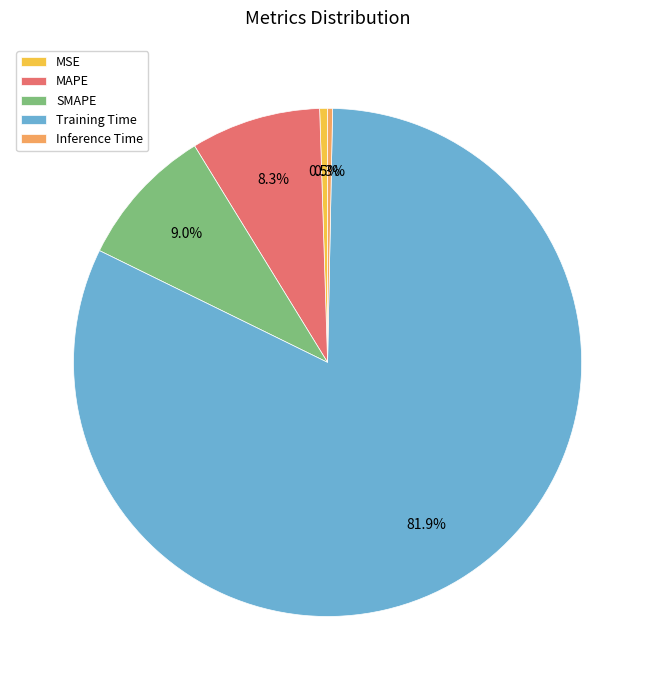

Between MAPE and Training Time, which is larger?

Training Time